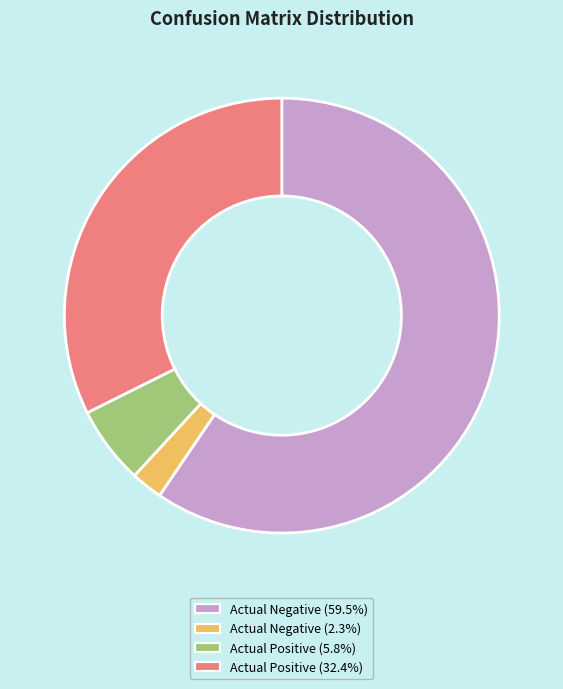

Is there a majority slice in this chart?

Yes